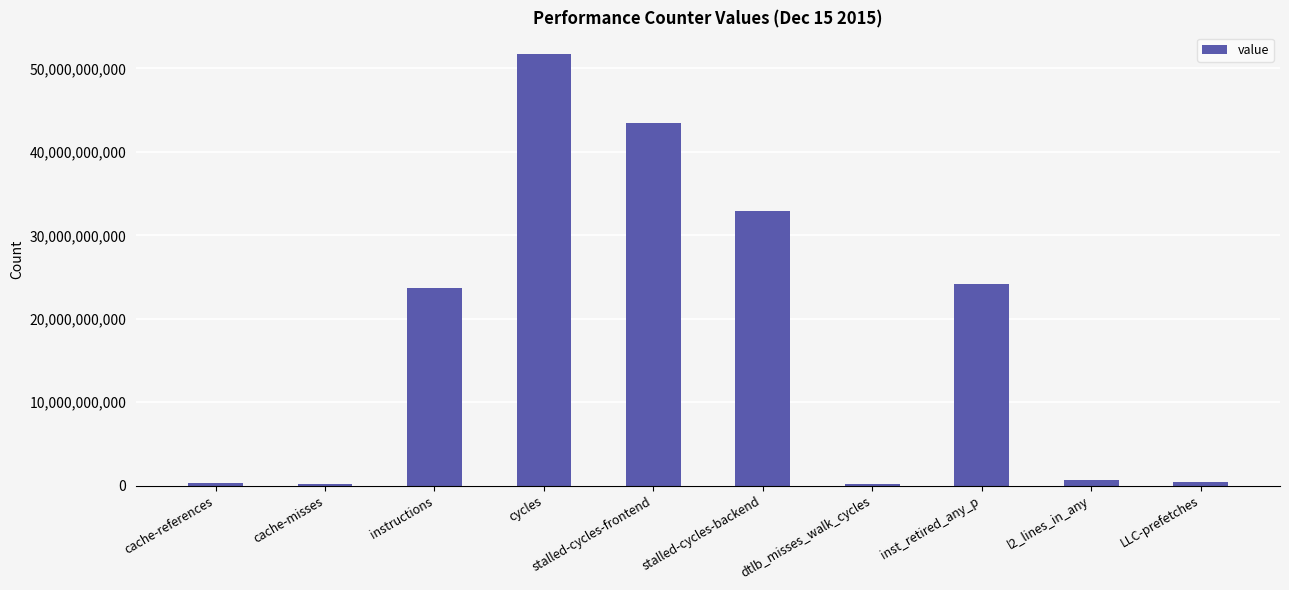

Are the bars horizontal?

No